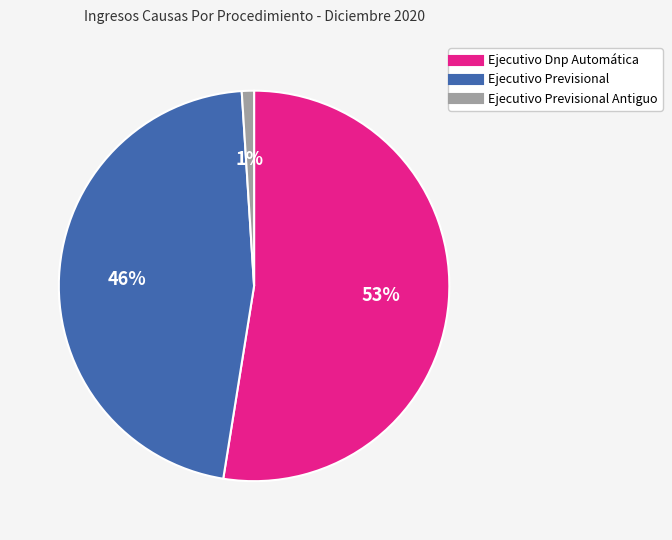

To the nearest percent, what is the average slice percentage?

33%